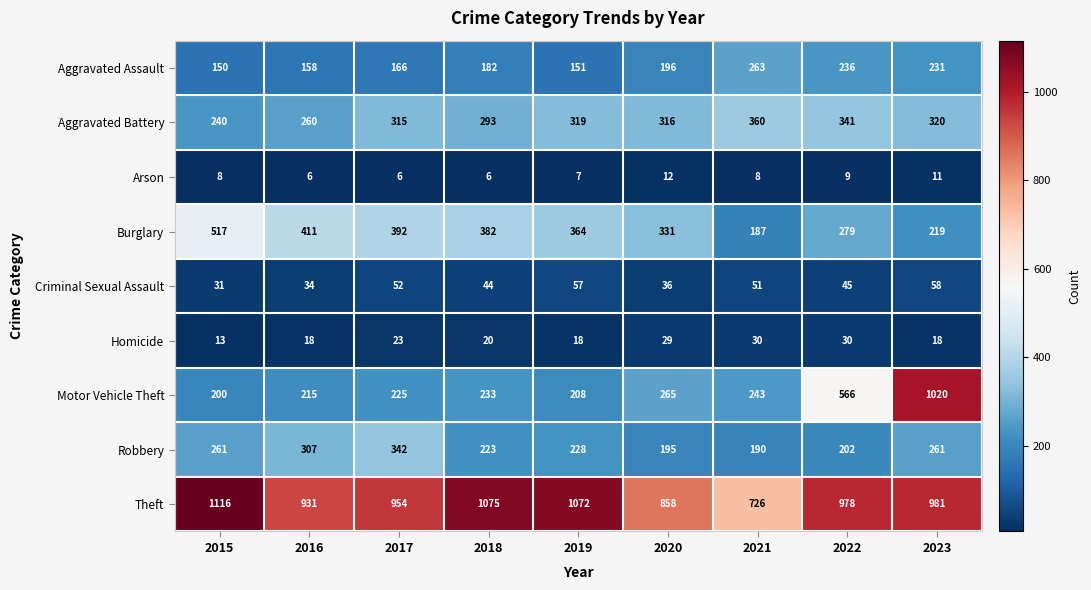

What is the approximate value of Motor Vehicle Theft at 2018?

233